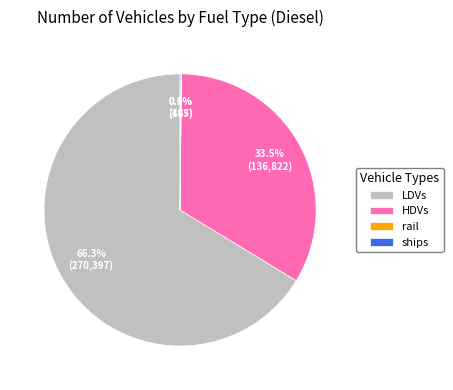

Combined, do LDVs and HDVs account for over 50%?

Yes